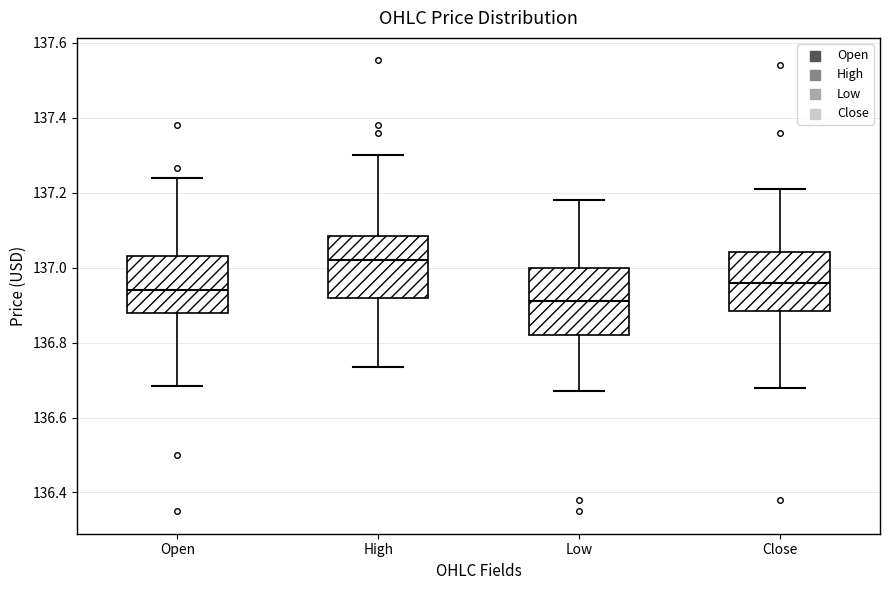

Reading left to right, transcribe this box plot: for each box, give where its median line is, the range the box spans, and where its two whiskers end, as read against the y-axis. The values are not printed on the chart, so give them approximately, as read against the axis.

Open: median 136.94, box 136.88 to 137.04, whiskers 136.68 to 137.24
High: median 137.02, box 136.92 to 137.08, whiskers 136.74 to 137.30
Low: median 136.92, box 136.82 to 137.00, whiskers 136.68 to 137.18
Close: median 136.96, box 136.88 to 137.04, whiskers 136.68 to 137.22